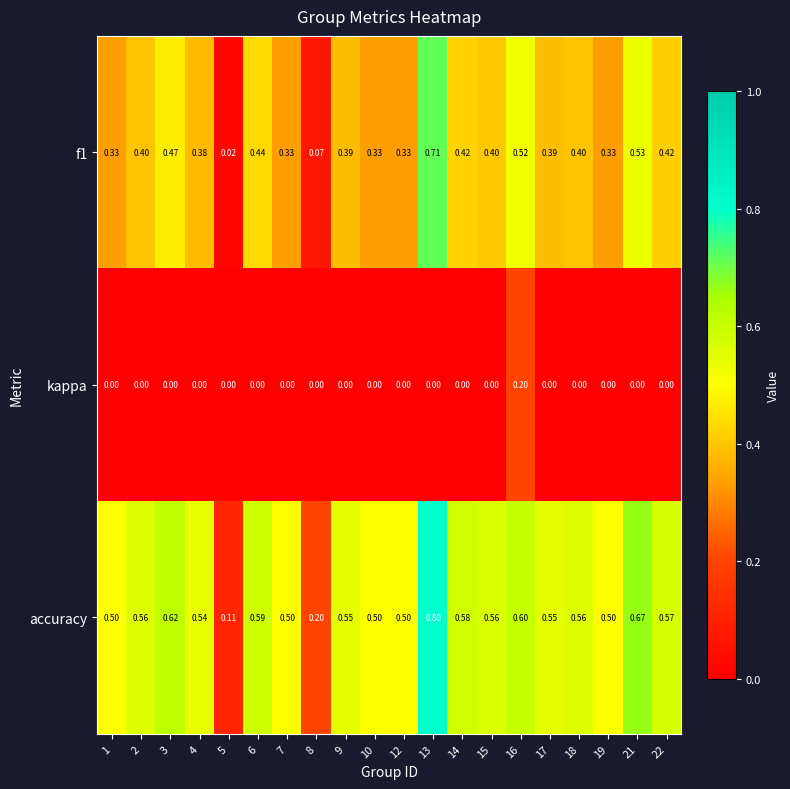

Which series has the largest total across all categories?

accuracy